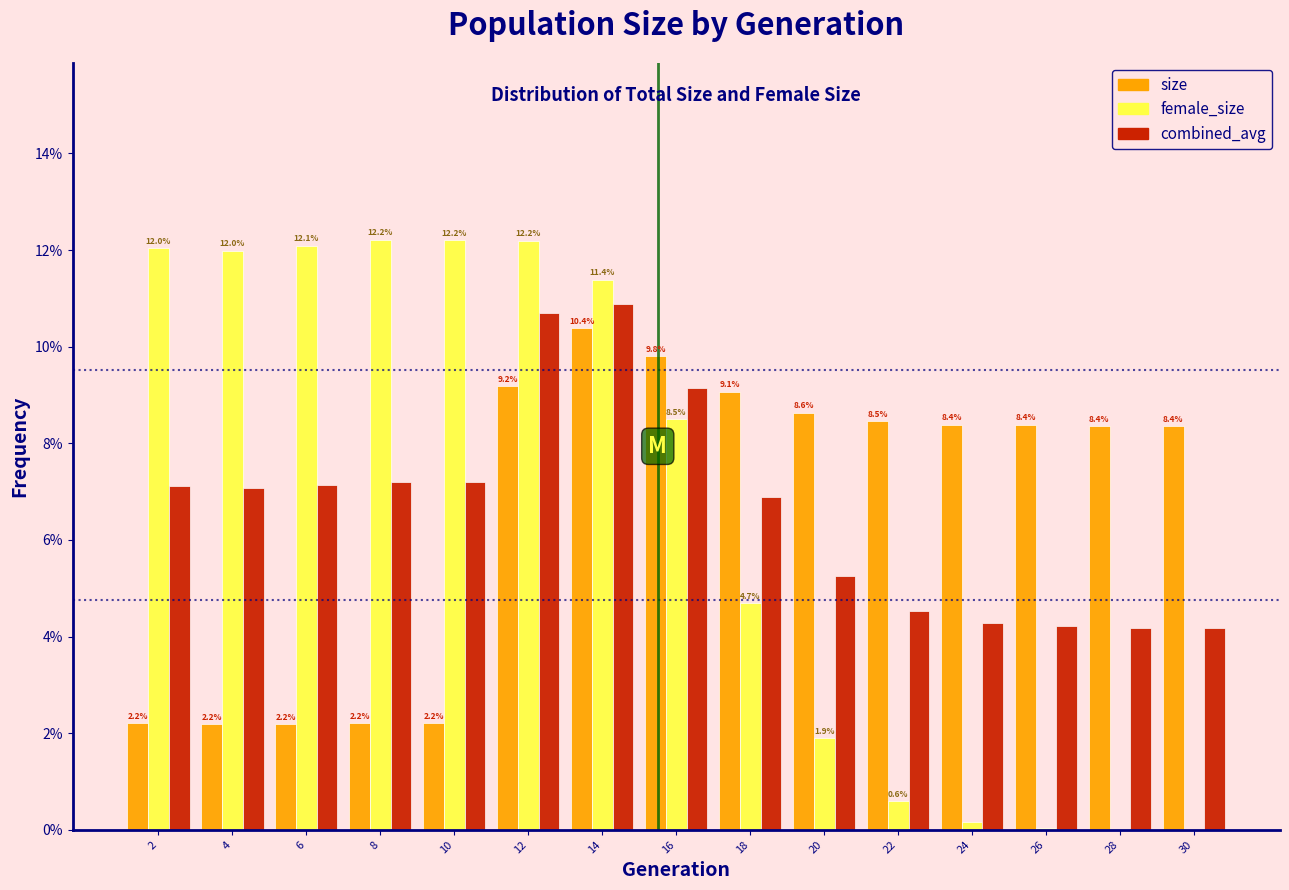

What is the approximate value of female_size at 14?

11.4